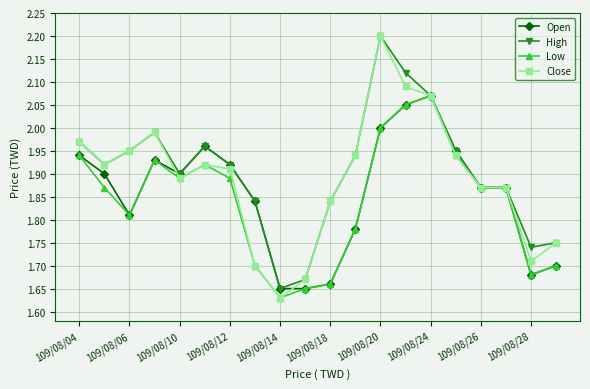

Which series has the largest total across all categories?

High